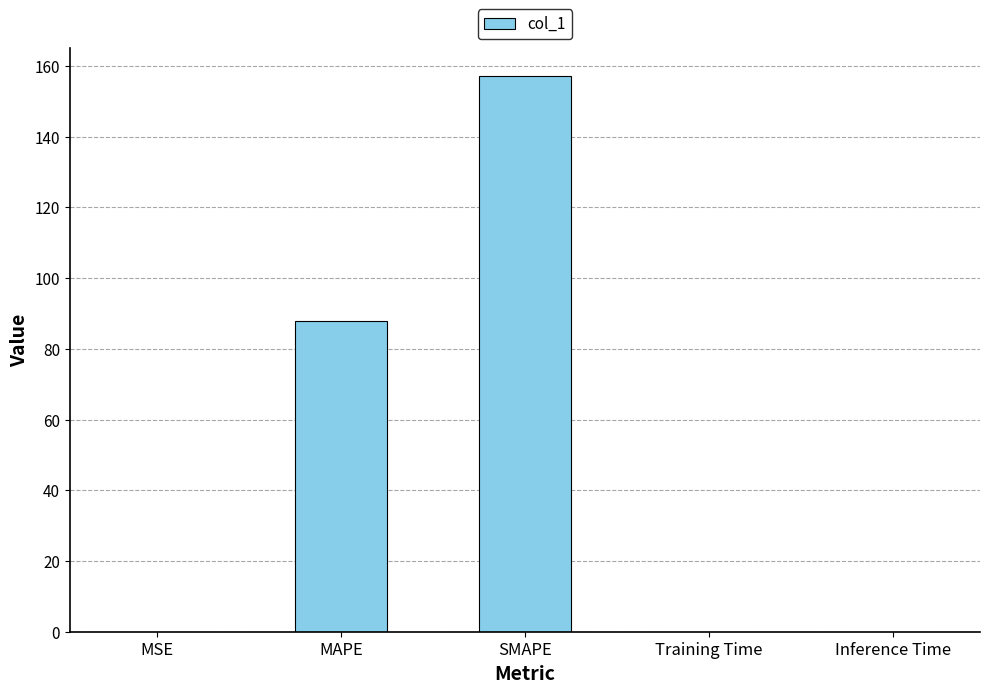

True or false: the data shows 146.8 at MAPE.

False